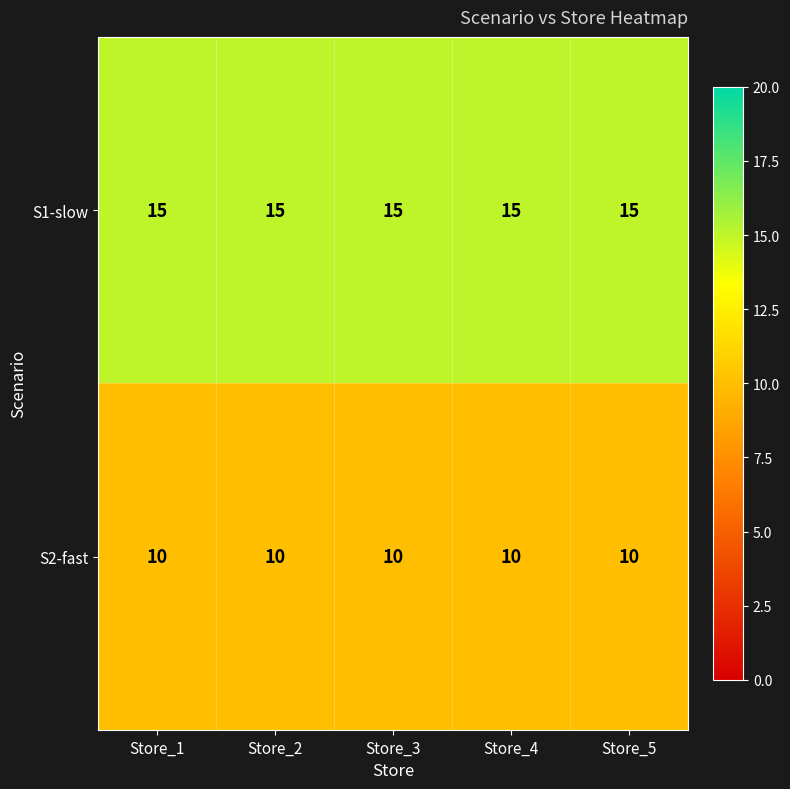

What is the maximum value shown in the chart?

15